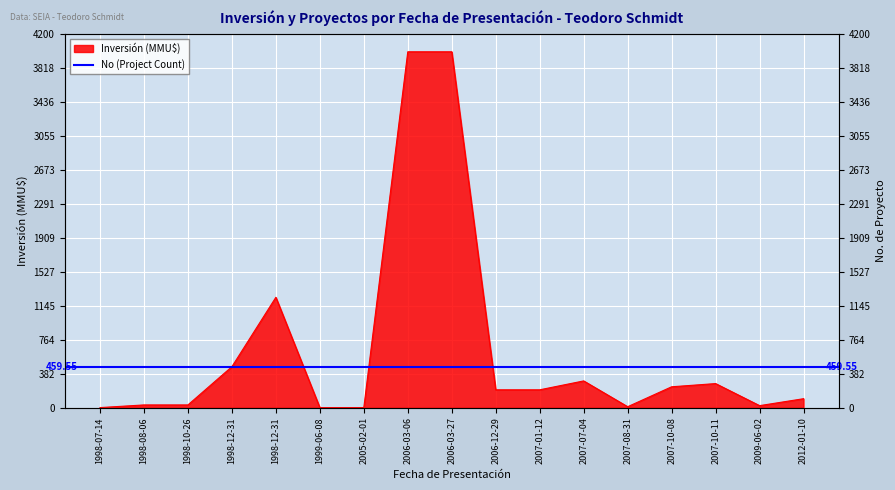

The chart shows a value of 1923 at 1998-12-31. True or false?

False